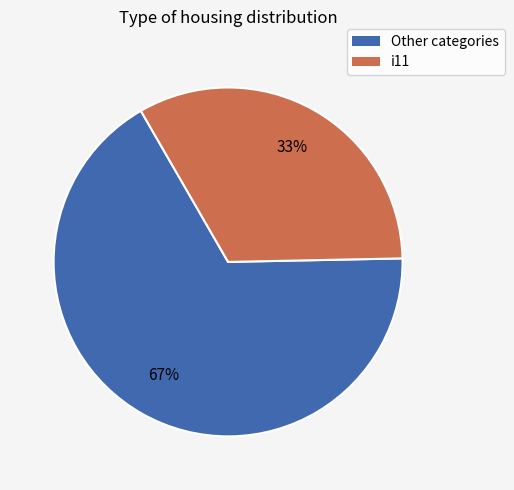

To the nearest percent, what is the average slice percentage?

50%